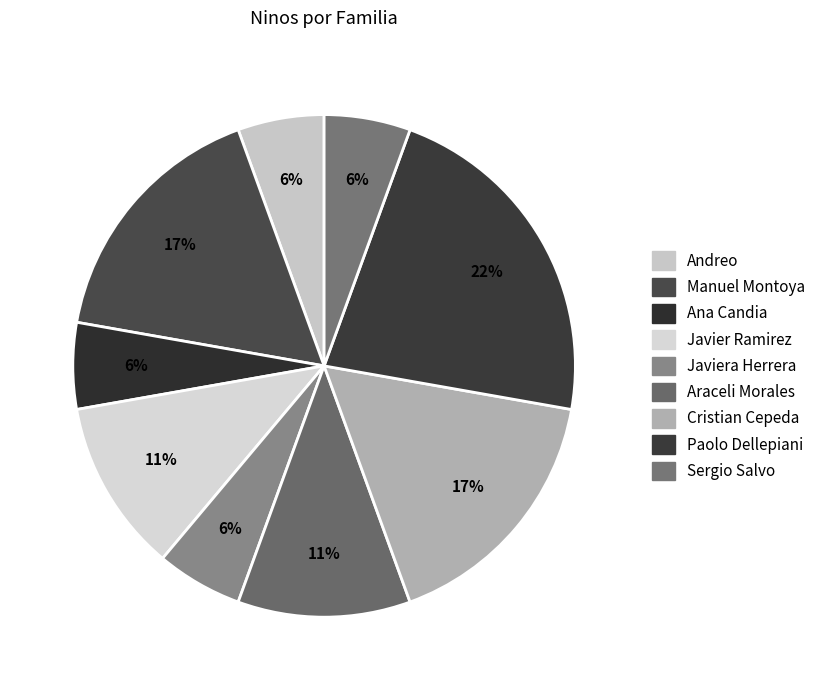

To the nearest percent, what is the combined percentage of Javiera Herrera and Sergio Salvo?

11%